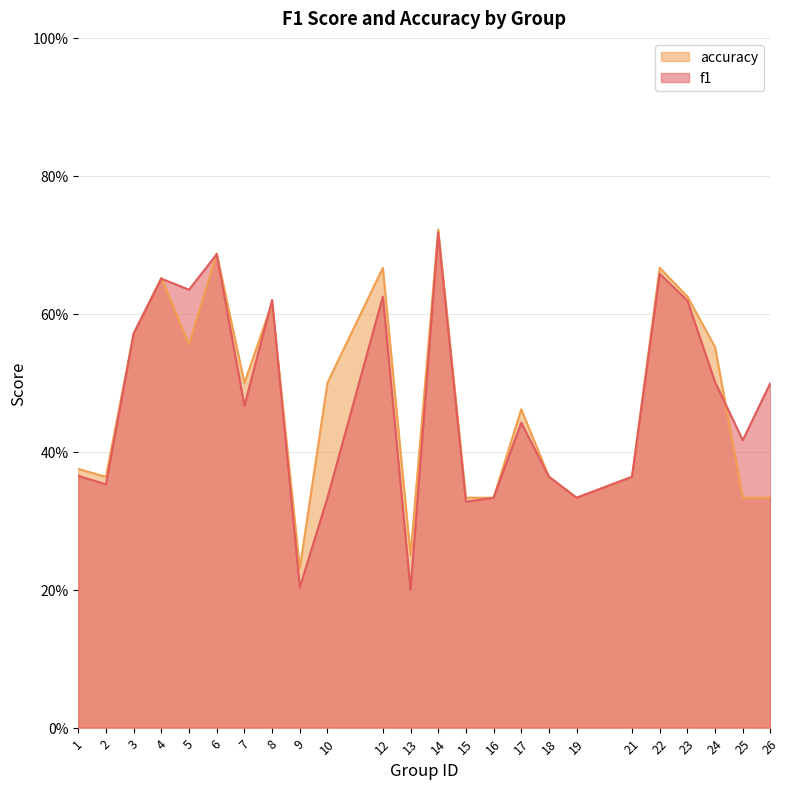

True or false: f1 has a value of 0.4 at 18.

True